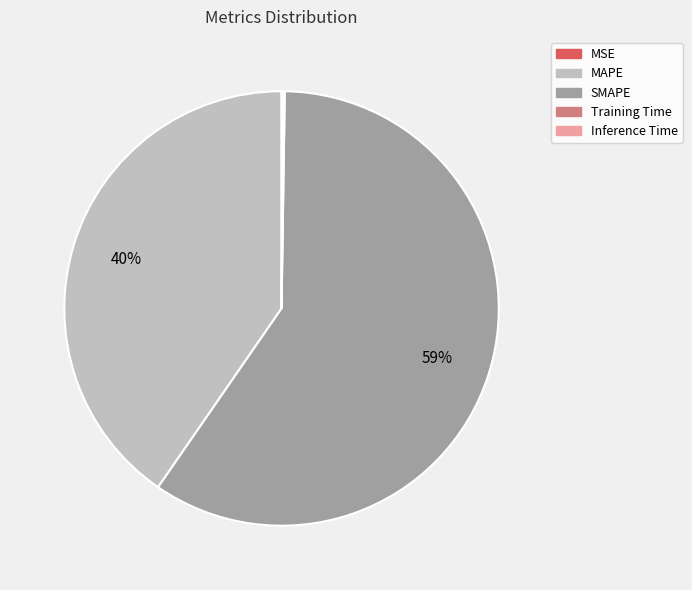

Is SMAPE the majority of the pie?

Yes